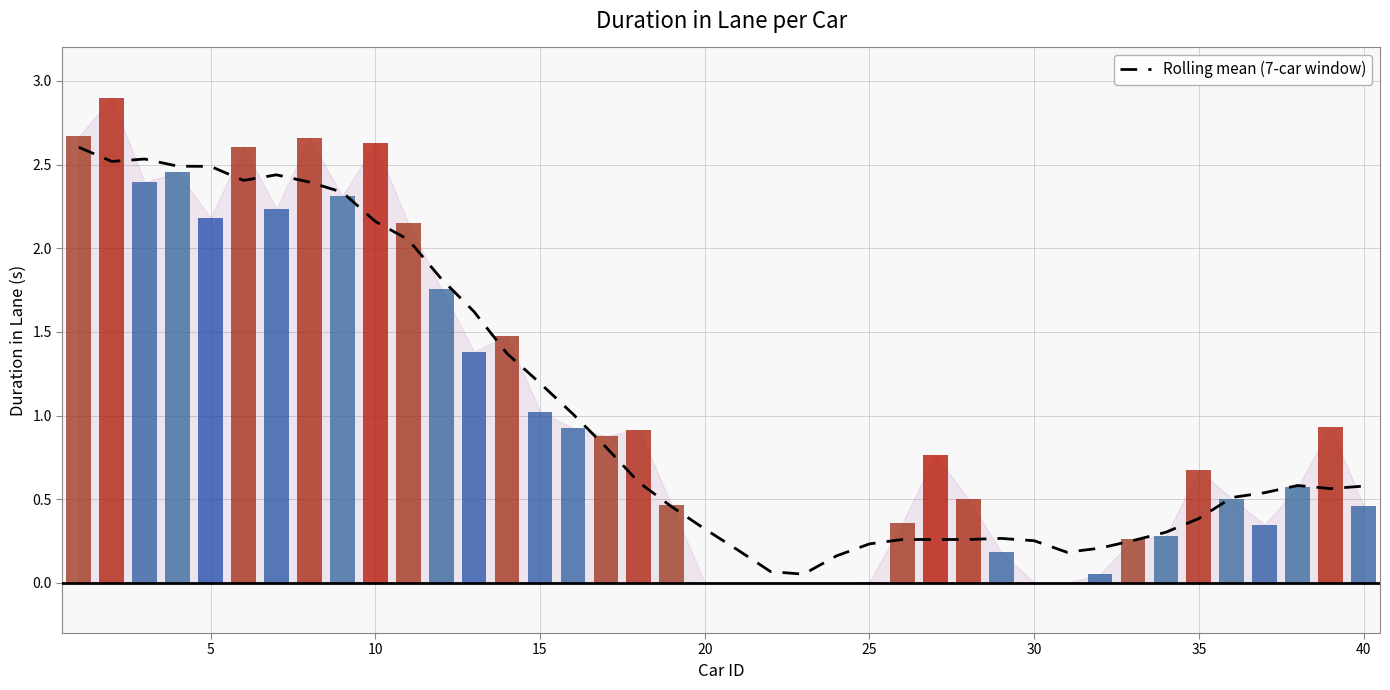

At how many categories does at least one series exceed 2?

11